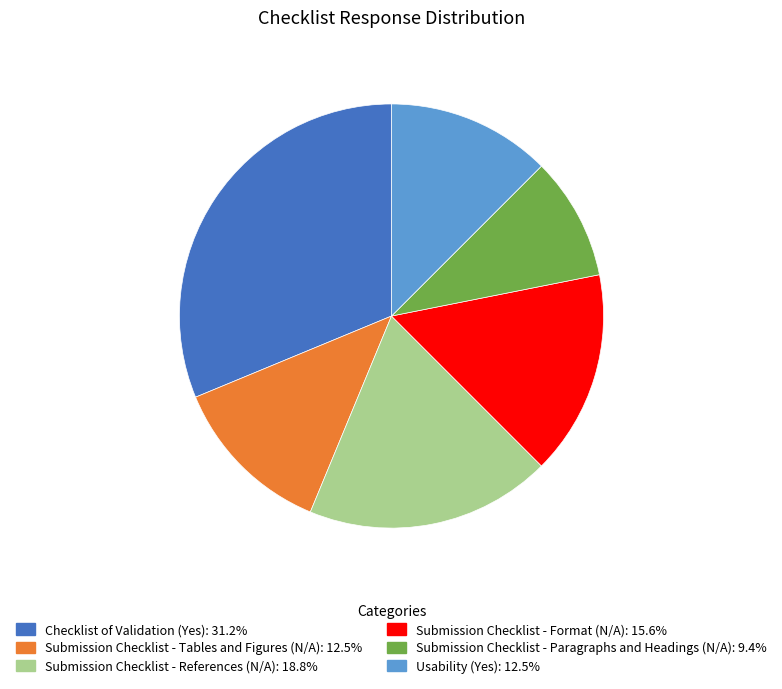

What is the smallest slice in the pie chart?

Submission Checklist - Paragraphs and Headings (N/A)